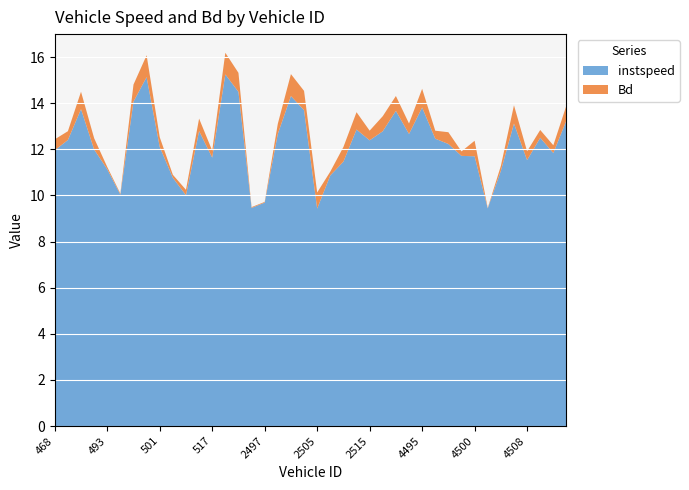

Reading left to right, list all the values displayed in this chart.

instspeed: 468=12.0	471=12.4	474=13.7	478=12.0	493=11.1	494=10.0	496=14.1	497=15.1	501=12.1	505=10.8	513=10.0	515=12.8	517=11.6	692=15.3	2493=14.5	2496=9.5	2497=9.7	2498=12.7	2502=14.3	2504=13.7	2505=9.4	2507=10.9	2512=11.5	2514=12.9	2515=12.4	2520=12.8	2681=13.7	2682=12.7	4495=13.8	4496=12.5	4498=12.2	4499=11.7	4500=11.7	4504=9.4	4505=11.1	4506=13.1	4508=11.5	4510=12.5	4511=11.8	4514=13.3
Bd: 468=0.5	471=0.4	474=0.8	478=0.5	493=0.1	494=0.0	496=0.7	497=0.9	501=0.4	505=0.1	513=0.2	515=0.5	517=0.3	692=0.9	2493=0.8	2496=0.0	2497=0.0	2498=0.4	2502=1.0	2504=0.8	2505=0.7	2507=0.2	2512=0.6	2514=0.8	2515=0.4	2520=0.7	2681=0.6	2682=0.5	4495=0.8	4496=0.3	4498=0.5	4499=0.2	4500=0.7	4504=0.0	4505=0.2	4506=0.8	4508=0.4	4510=0.3	4511=0.3	4514=0.6